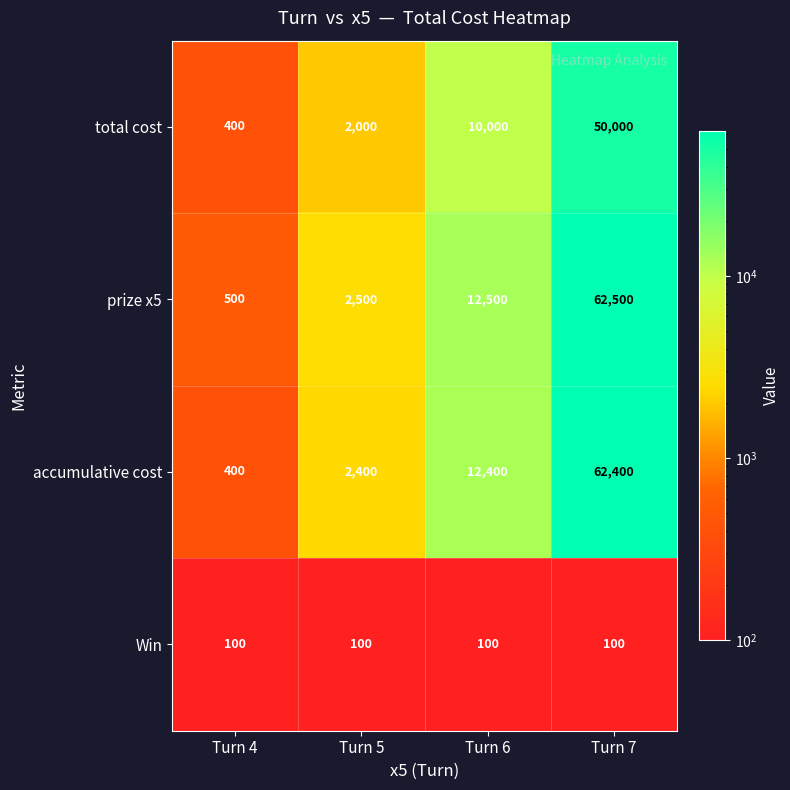

Rank the categories by total cost value from highest to lowest.

Turn 7, Turn 6, Turn 5, Turn 4